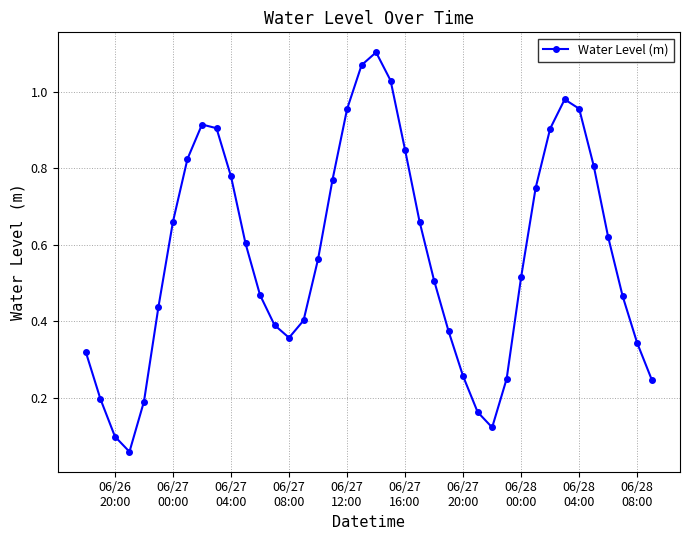

True or false: the data has more than 0 interior local peaks.

True